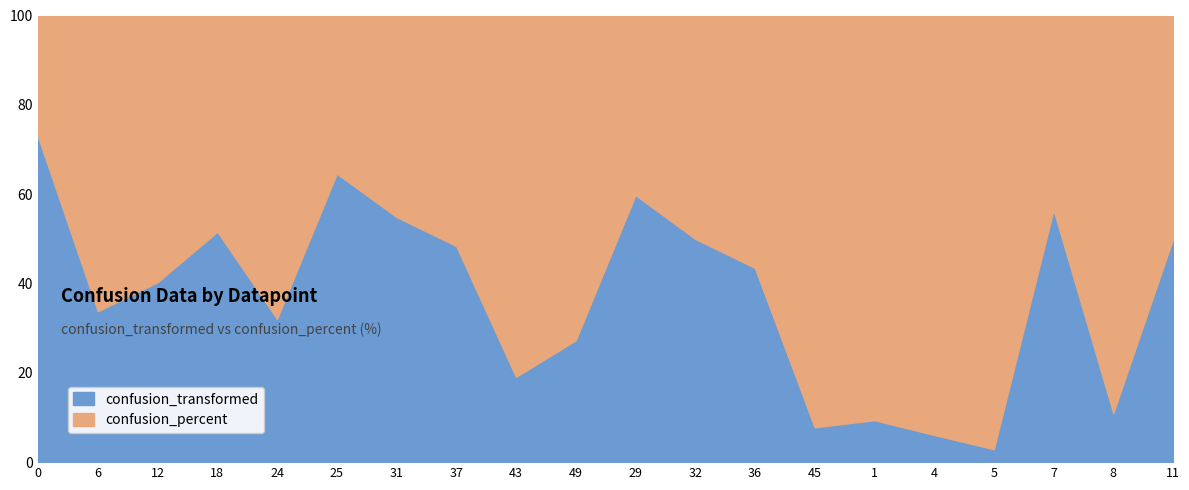

What is the total value across all series at 24?

100.0